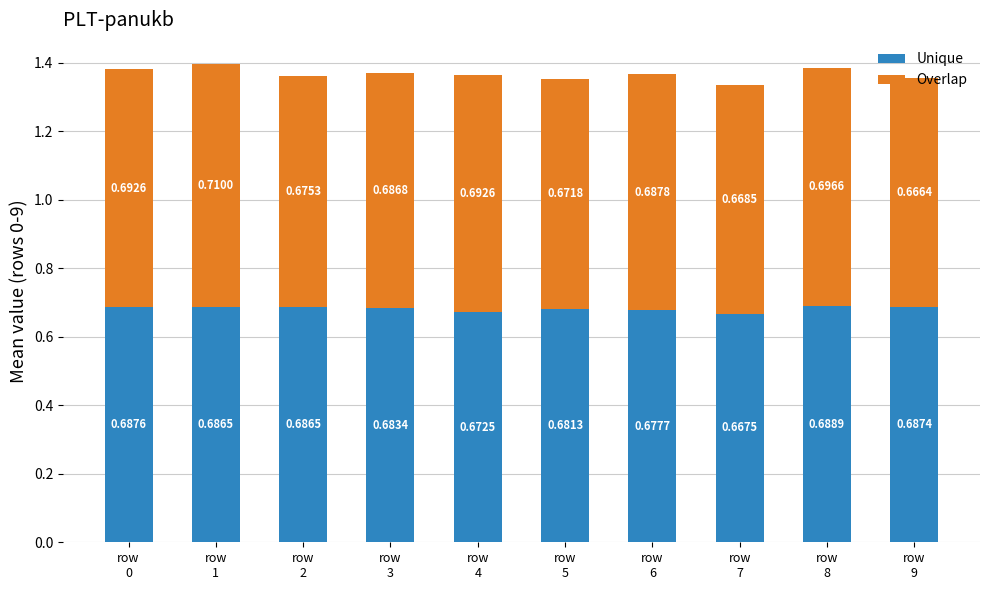

What is the sum of all Overlap values?

6.8